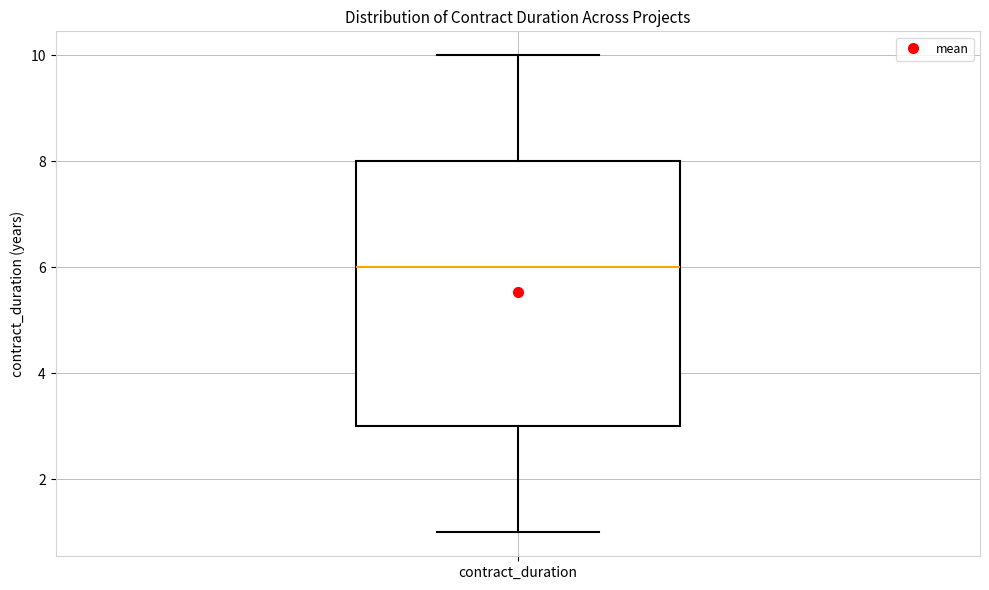

Read this box plot against the y-axis: the position of the median line, the range covered by the box, and the ends of both whiskers. The values are not printed on the chart, so give them approximately, as read against the axis.

median 6, box 3 to 8, whiskers 1 to 10